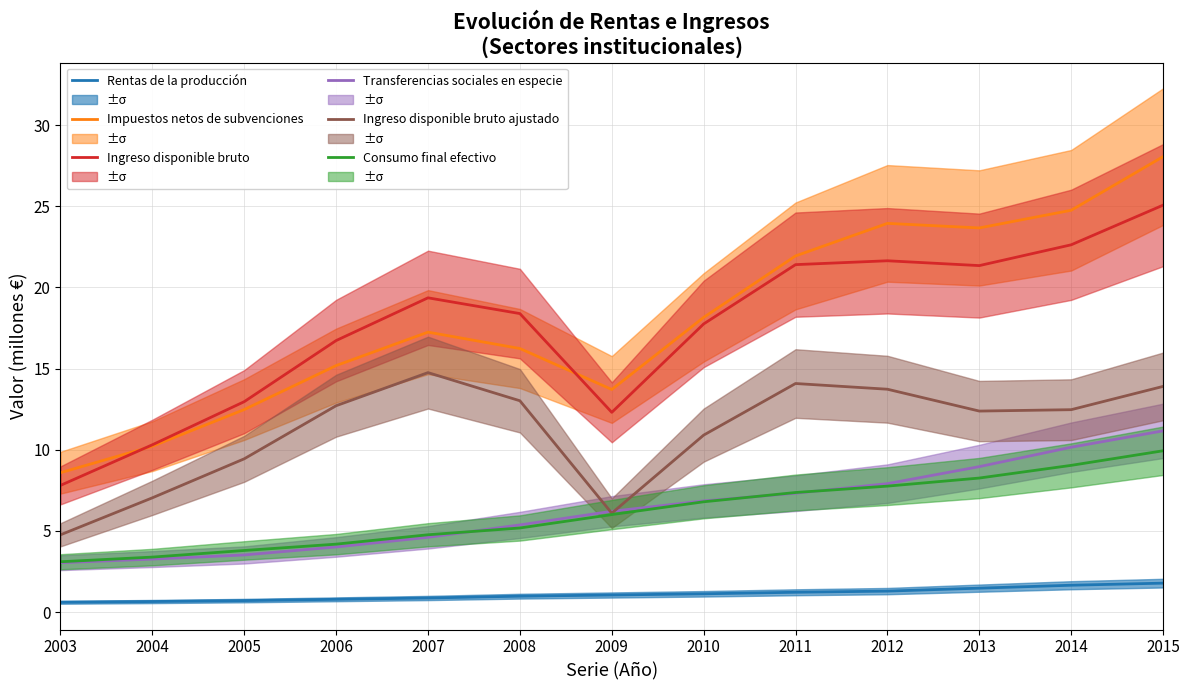

List the series in order of their peak value, lowest first.

Rentas de la producción, Consumo final efectivo, Transferencias sociales en especie, Ingreso disponible bruto ajustado, Ingreso disponible bruto, Impuestos netos de subvenciones